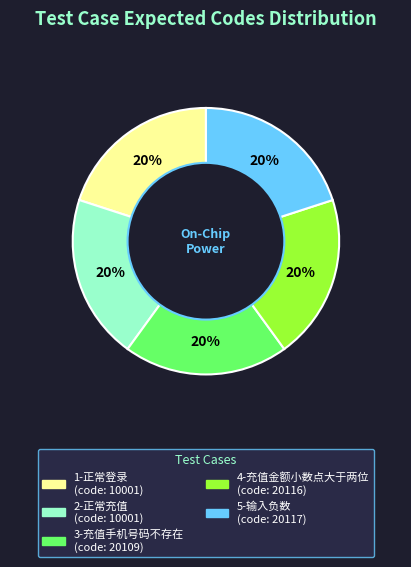

To the nearest percent, what is the average slice percentage?

20%